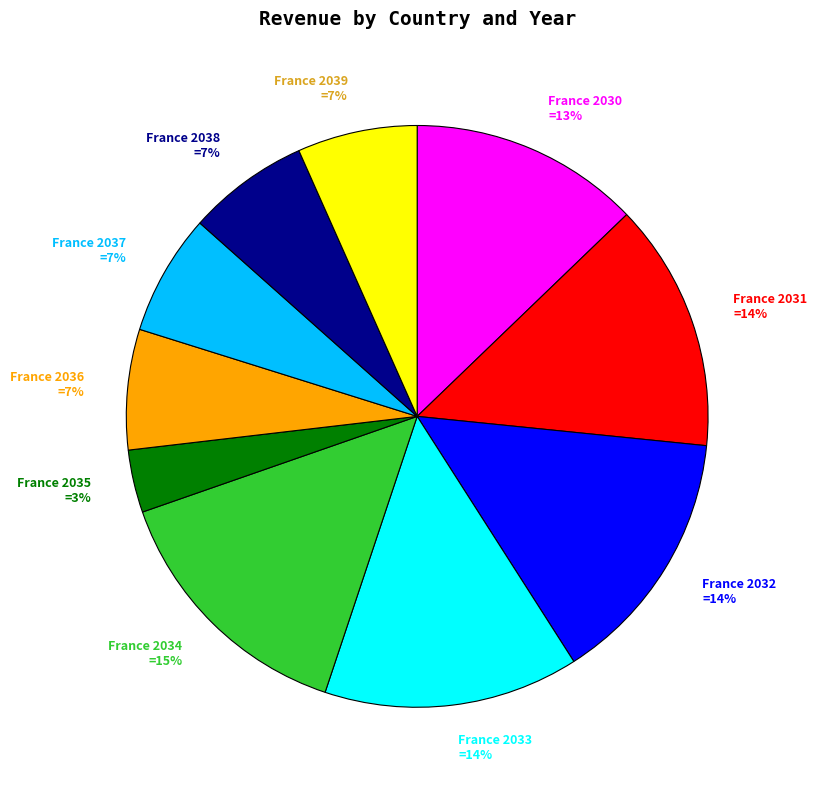

Do France 2032 =14% and France 2039 =7% together represent more than half of the pie?

No